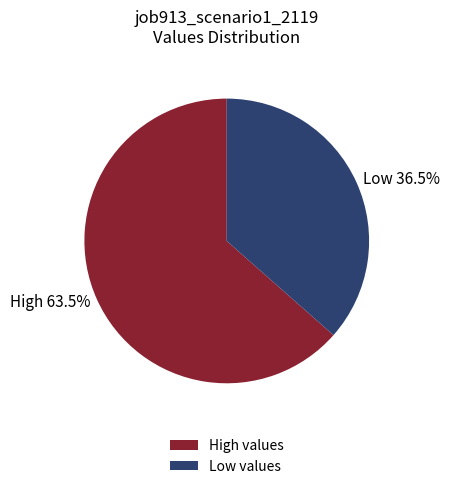

To the nearest percent, what is the average slice percentage?

50%